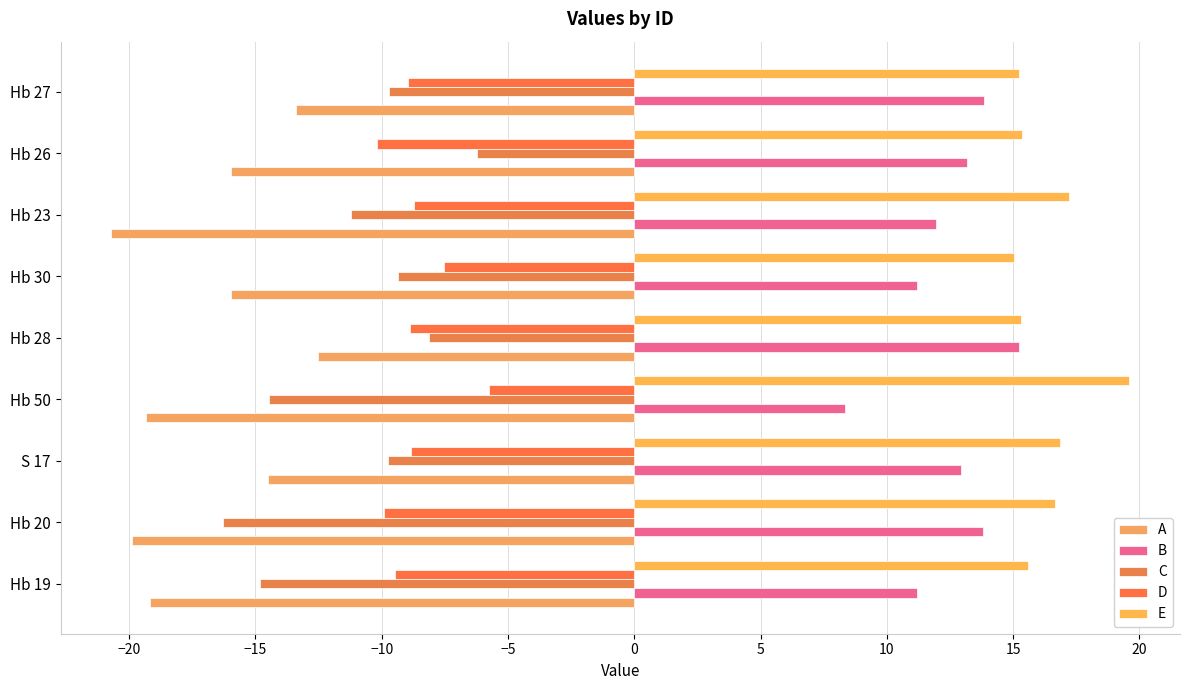

How many data points does each series have?

9